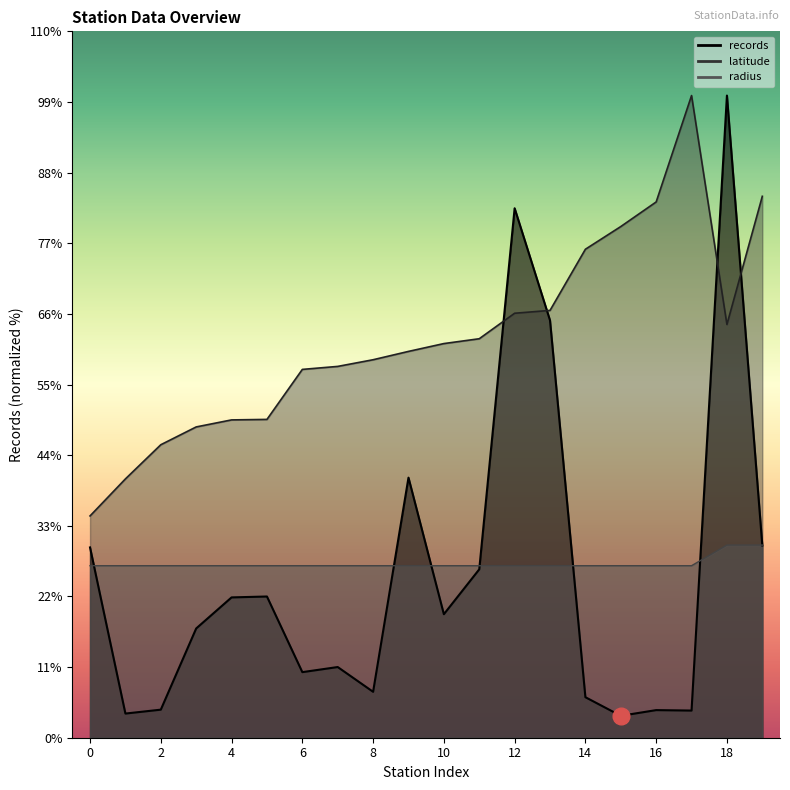

Which category has the highest value in the latitude series?

17